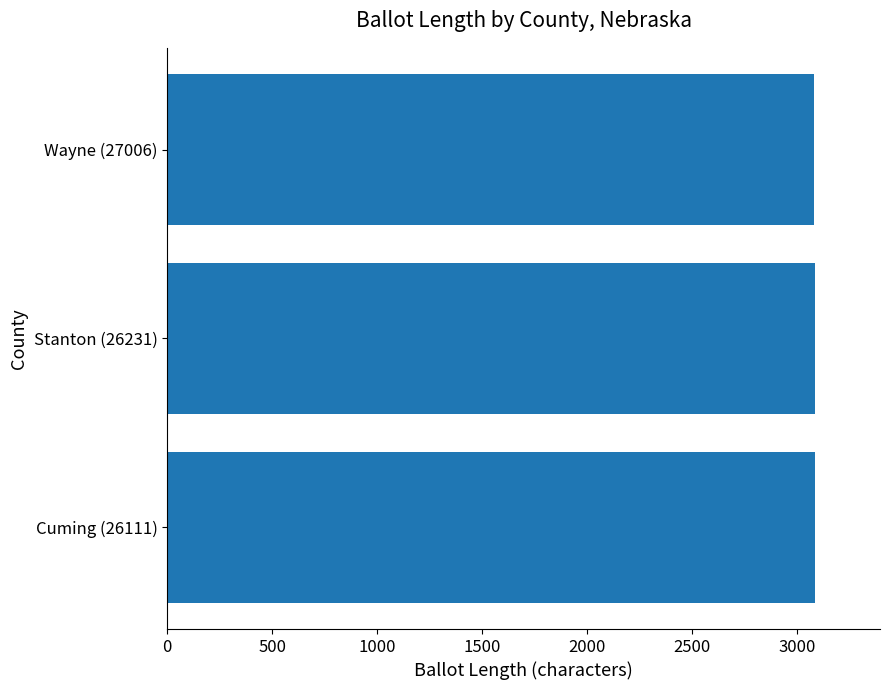

The value at Cuming (26111) is 4758. True or false?

False